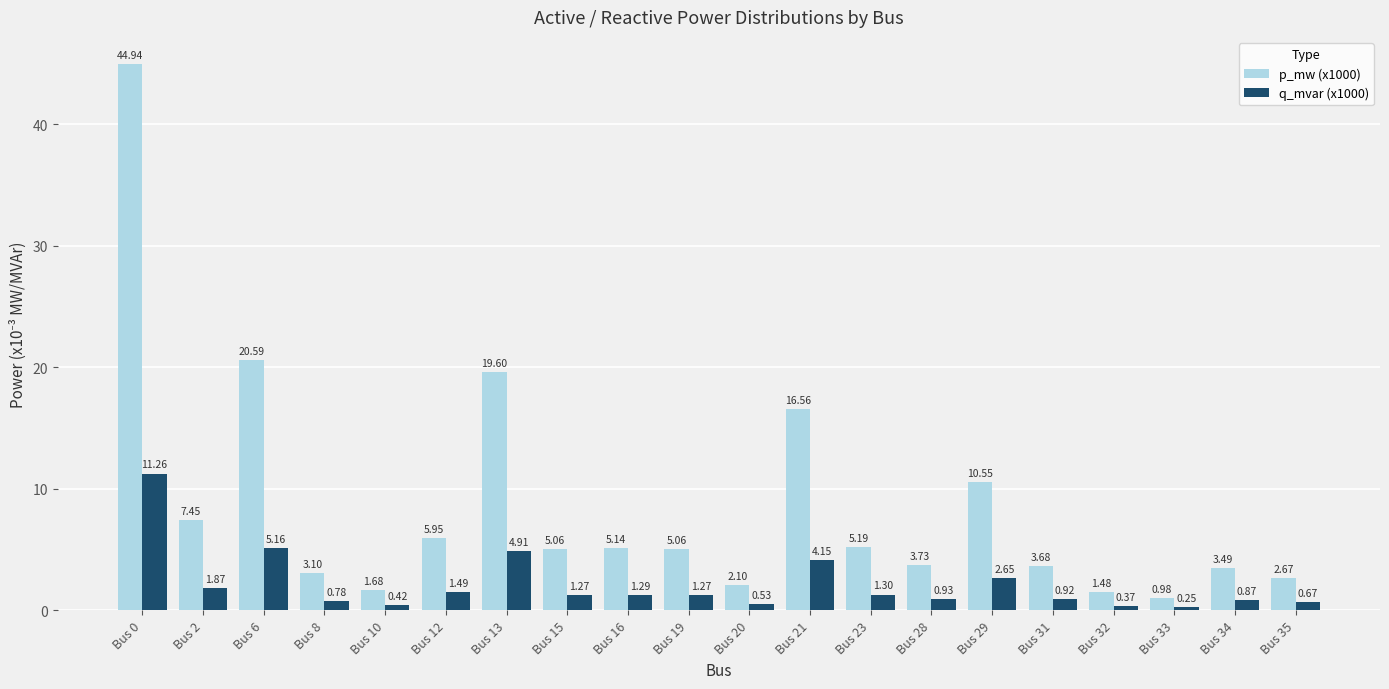

At which label does q_mvar (x1000) first exceed 1?

Bus 0